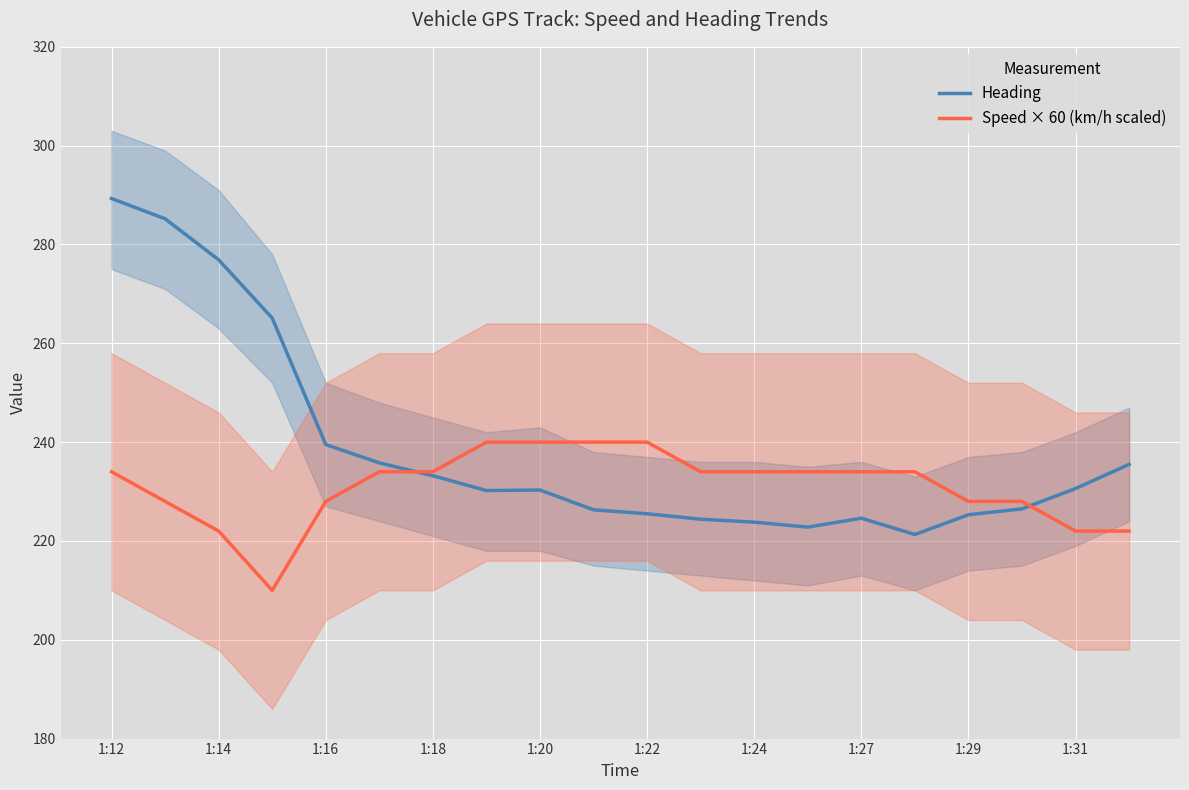

What value does the Speed × 60 (km/h scaled) series have at 1:12?

234.0